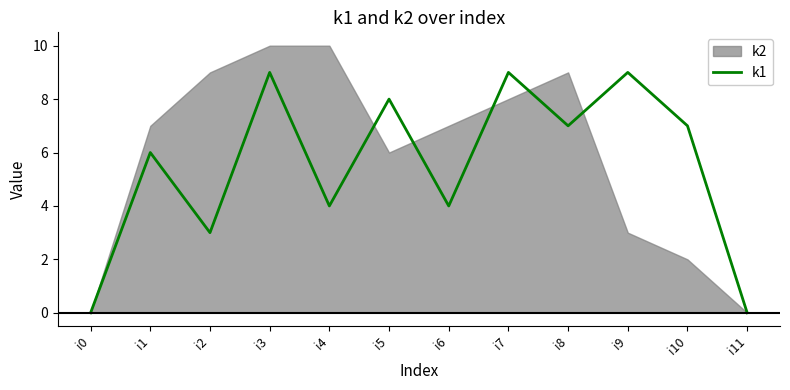

True or false: the data shows 4 at i5.

False